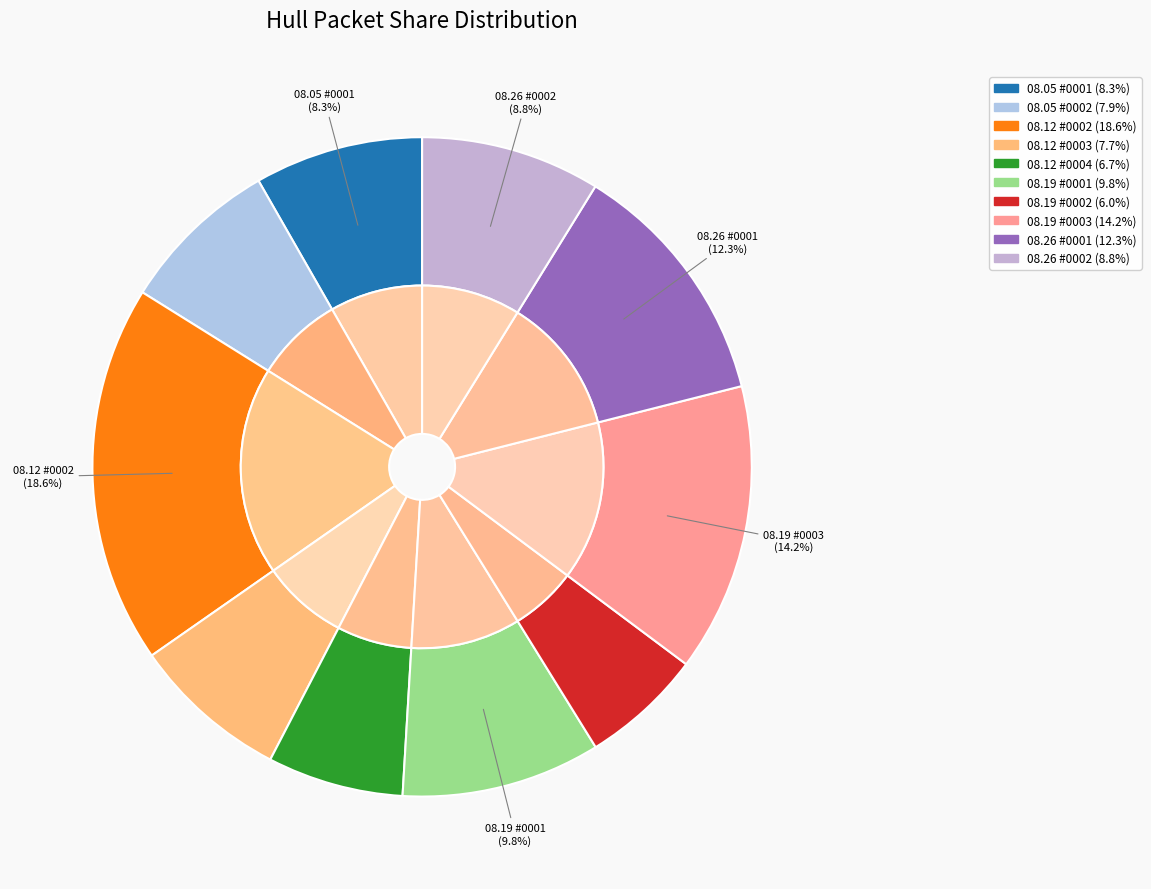

The 1817.08.12_HullPacket_0004 slice represents 15% of the pie. True or false?

False